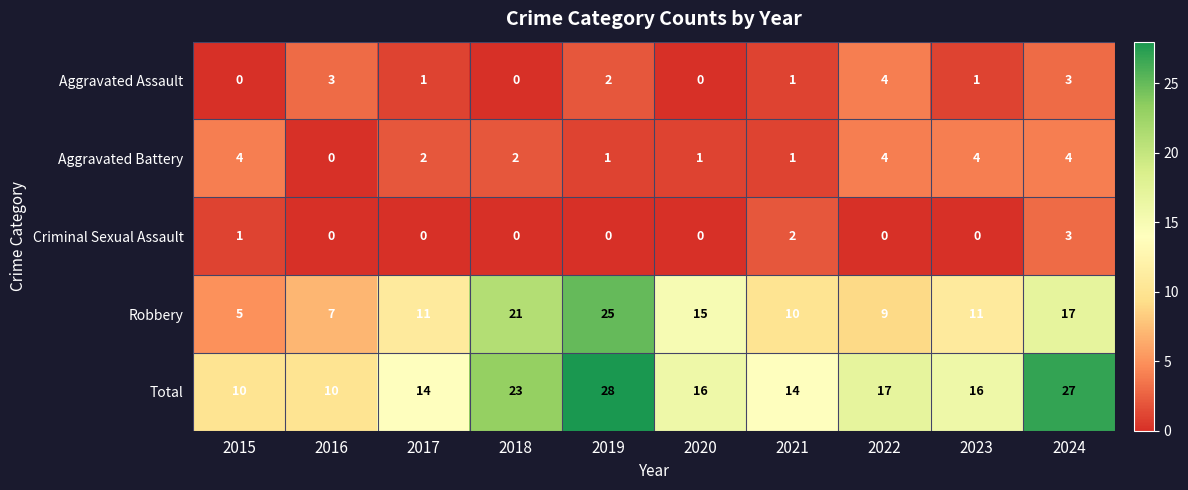

At how many categories does at least one series exceed 26?

2